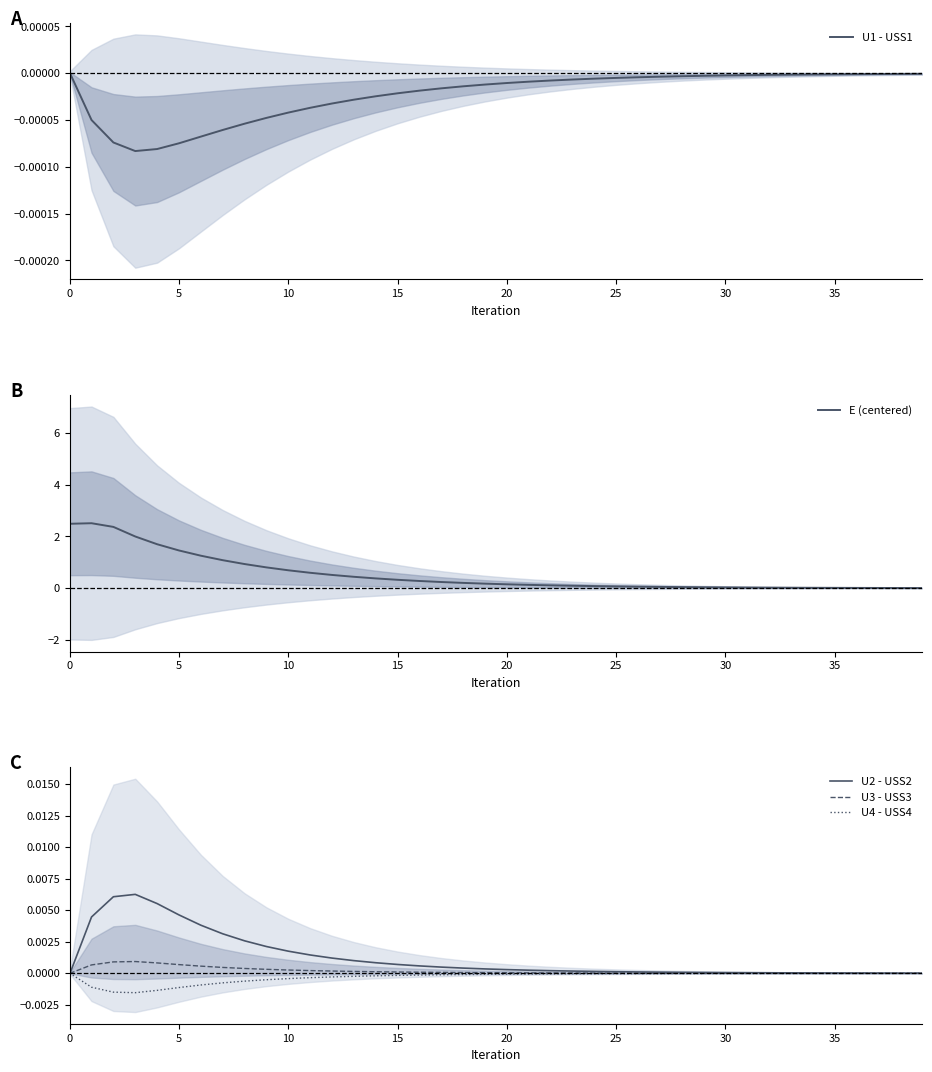

What is the total value across all series at 24?

0.1